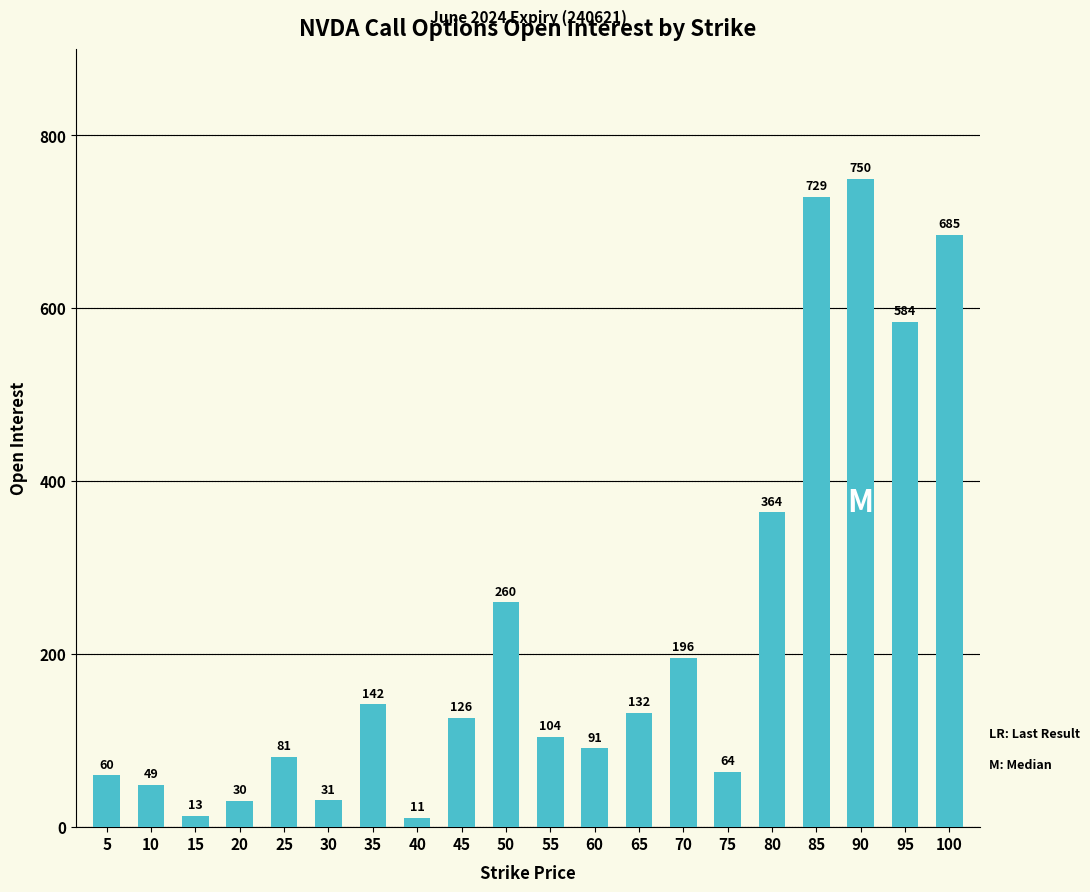

What is the value of the 7th bar from the left?

142